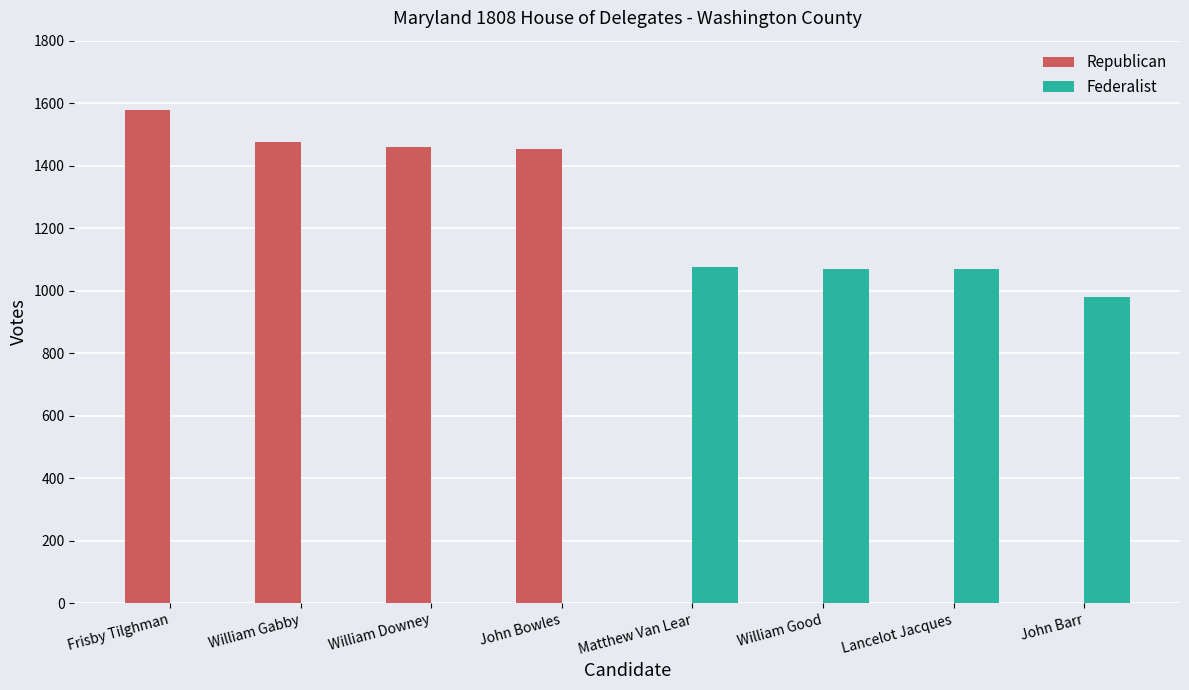

What is the average value of the Republican series?

746